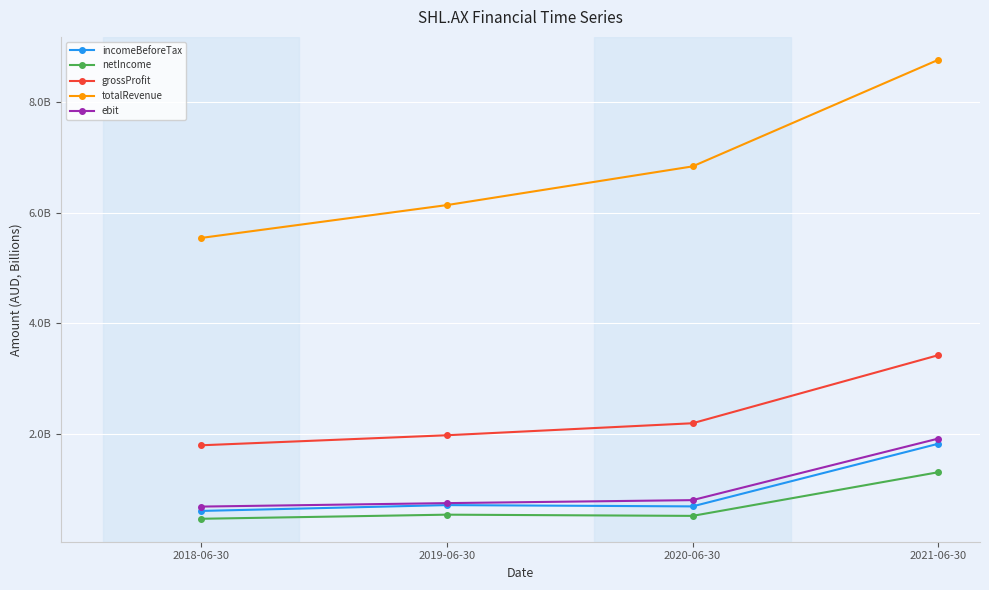

What is the minimum value shown in the chart?

0.5